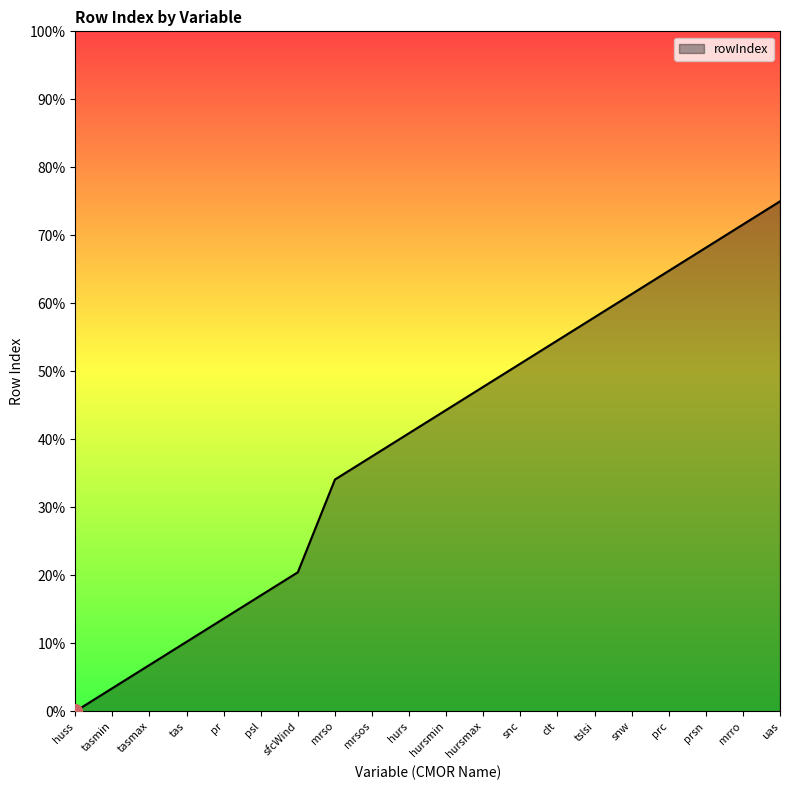

What is the difference between the maximum and minimum values?

75.0